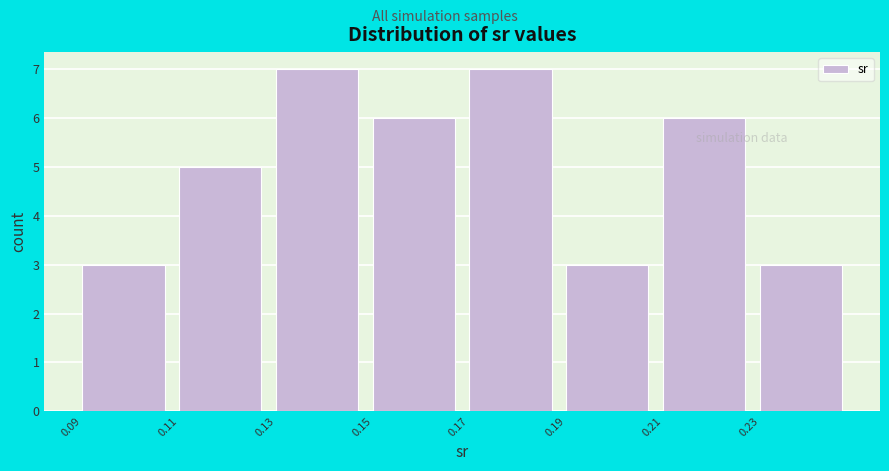

Reading left to right, list every bar in this chart as the range it spans on the x-axis followed by its height. The values are not printed on the chart, so give them approximately, as read against the axis.

0.09 to 0.11: 3
0.11 to 0.13: 5
0.13 to 0.15: 7
0.15 to 0.17: 6
0.17 to 0.19: 7
0.19 to 0.21: 3
0.21 to 0.23: 6
0.23 to 0.25: 3